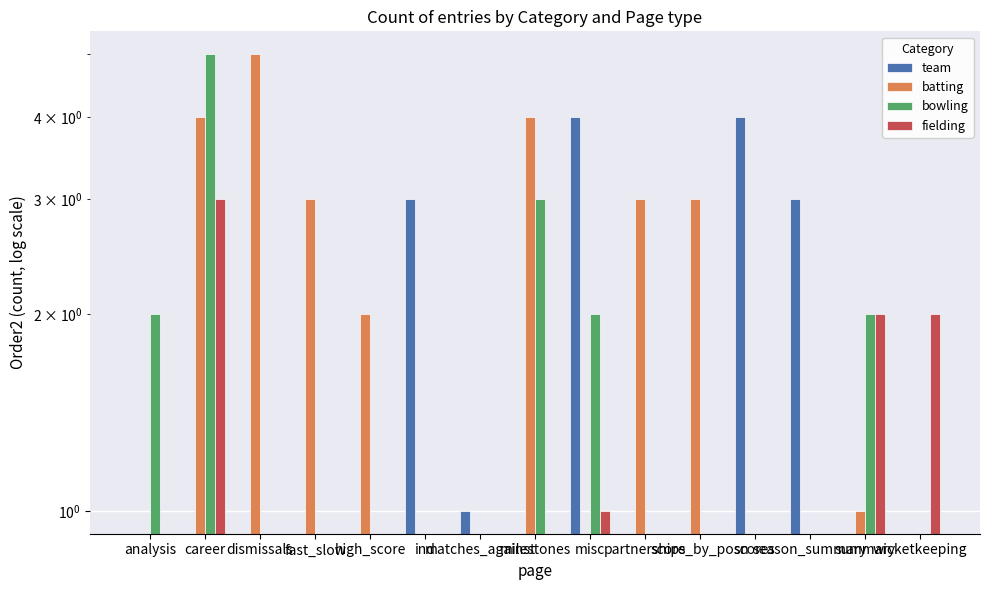

Rank the series by their maximum value, from lowest to highest.

fielding, team, batting, bowling